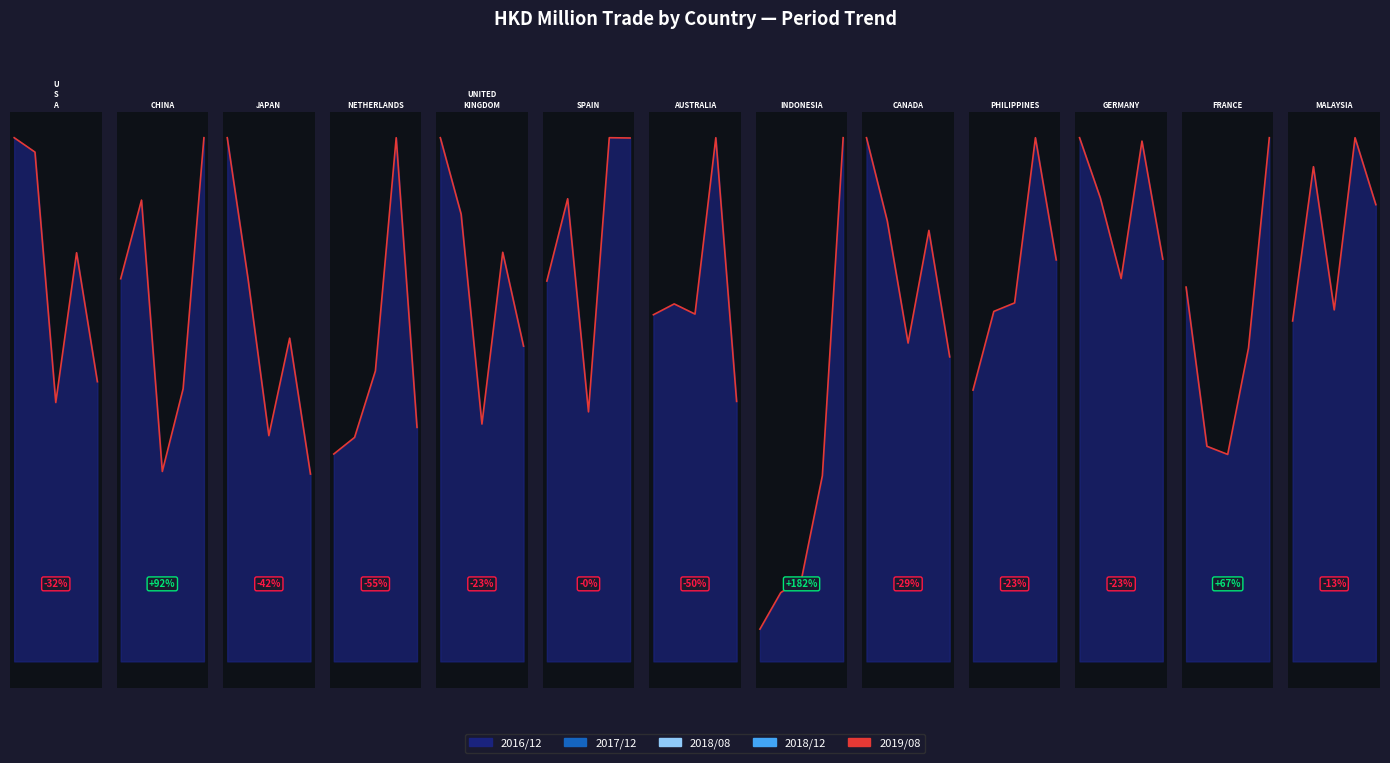

Reading left to right, extract all data points from this chart.

201612: U S A=1498.7	CHINA=242.0	JAPAN=562.7	NETHERLANDS=78.2	UNITED KINGDOM=145.1	SPAIN=62.9	AUSTRALIA=113.8	INDONESIA=4.8	CANADA=113.6	PHILIPPINES=36.2	GERMANY=58.3	FRANCE=27.7	MALAYSIA=22.8
201712: U S A=1457.5	CHINA=291.7	JAPAN=411.0	NETHERLANDS=84.5	UNITED KINGDOM=123.9	SPAIN=76.5	AUSTRALIA=117.3	INDONESIA=10.3	CANADA=95.6	PHILIPPINES=46.7	GERMANY=51.6	FRANCE=15.9	MALAYSIA=33.1
201812: U S A=1169.5	CHINA=172.4	JAPAN=347.4	NETHERLANDS=197.6	UNITED KINGDOM=113.4	SPAIN=86.6	AUSTRALIA=171.9	INDONESIA=27.7	CANADA=93.5	PHILIPPINES=69.8	GERMANY=57.9	FRANCE=23.2	MALAYSIA=35.0
201808: U S A=740.8	CHINA=120.1	JAPAN=242.6	NETHERLANDS=109.6	UNITED KINGDOM=65.8	SPAIN=41.3	AUSTRALIA=114.0	INDONESIA=12.3	CANADA=69.1	PHILIPPINES=47.8	GERMANY=42.6	FRANCE=15.3	MALAYSIA=23.5
201908: U S A=800.4	CHINA=331.2	JAPAN=201.3	NETHERLANDS=88.3	UNITED KINGDOM=87.3	SPAIN=86.6	AUSTRALIA=85.3	INDONESIA=78.1	CANADA=66.1	PHILIPPINES=53.5	GERMANY=44.8	FRANCE=38.7	MALAYSIA=30.5